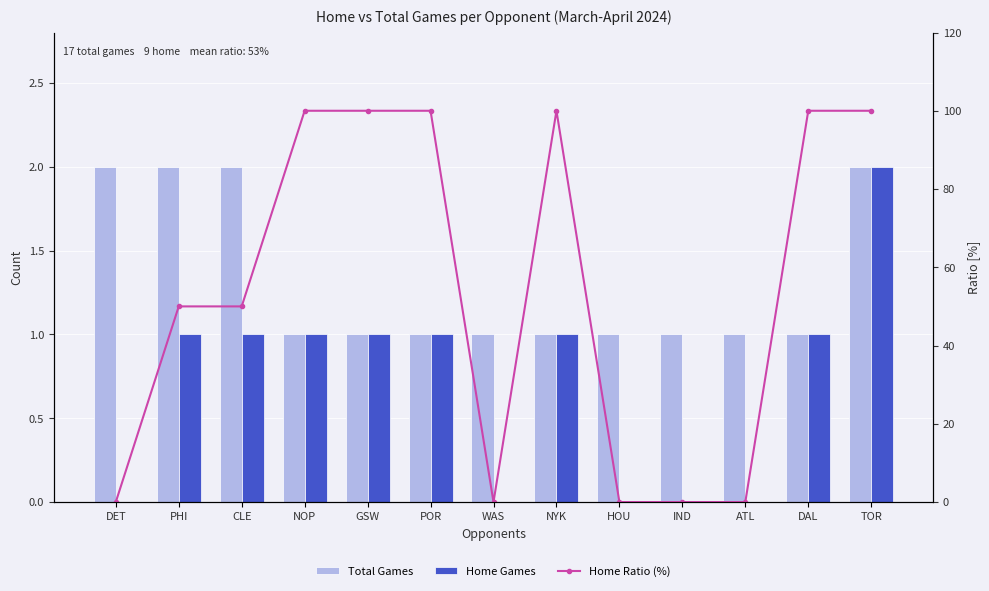

Which label corresponds to the largest value in the chart?

NOP